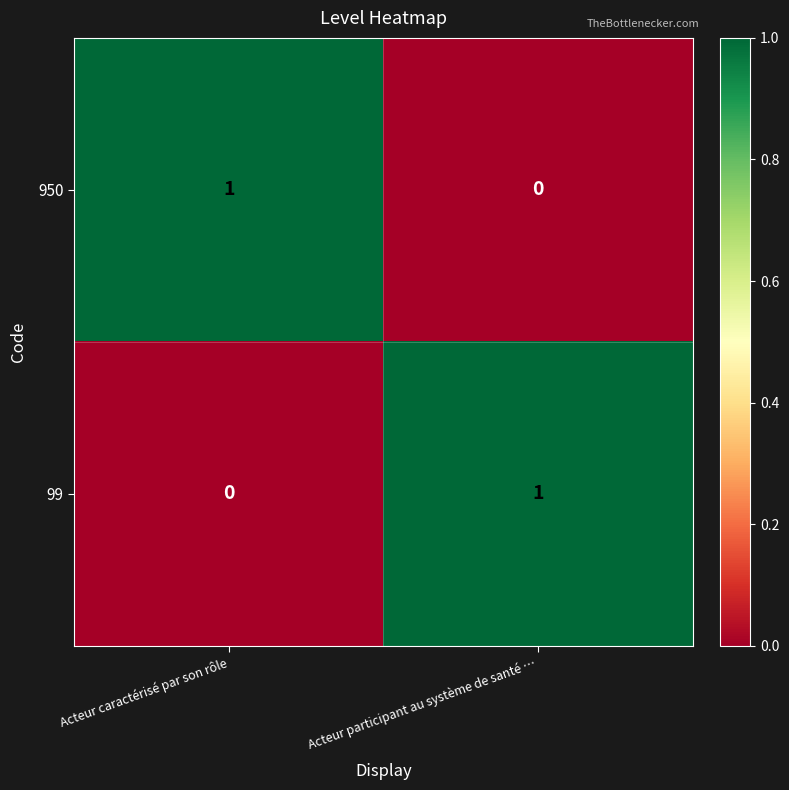

True or false: 99 has a value of 2 at Acteur participant au système de santé ….

False